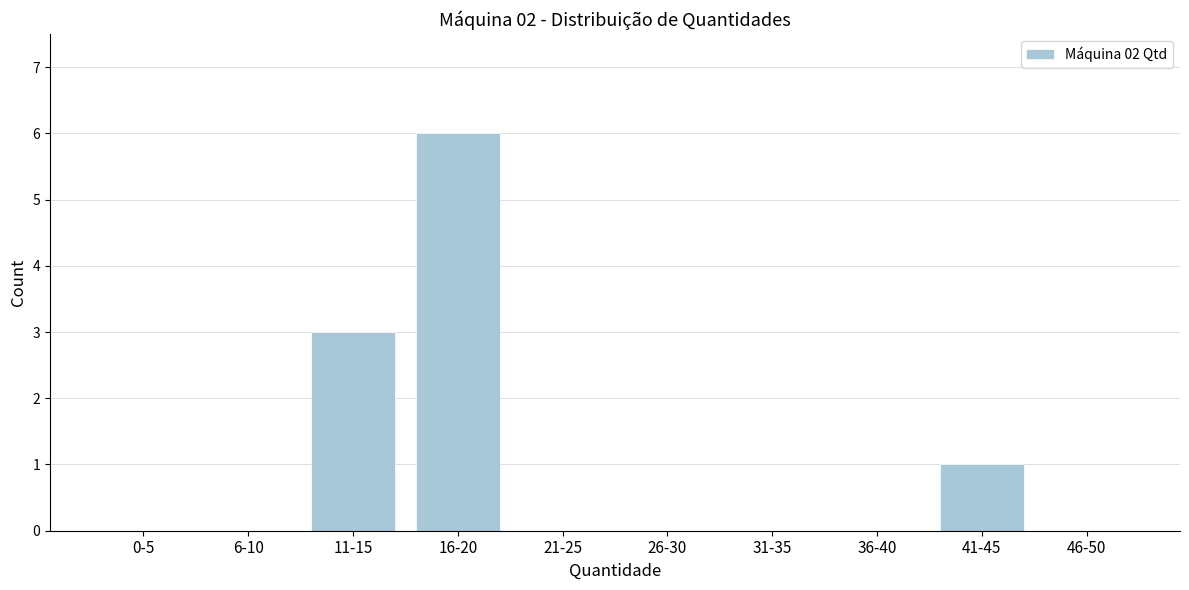

Reading left to right, transcribe all the data shown in this chart.

0-5=0	6-10=0	11-15=3	16-20=6	21-25=0	26-30=0	31-35=0	36-40=0	41-45=1	46-50=0